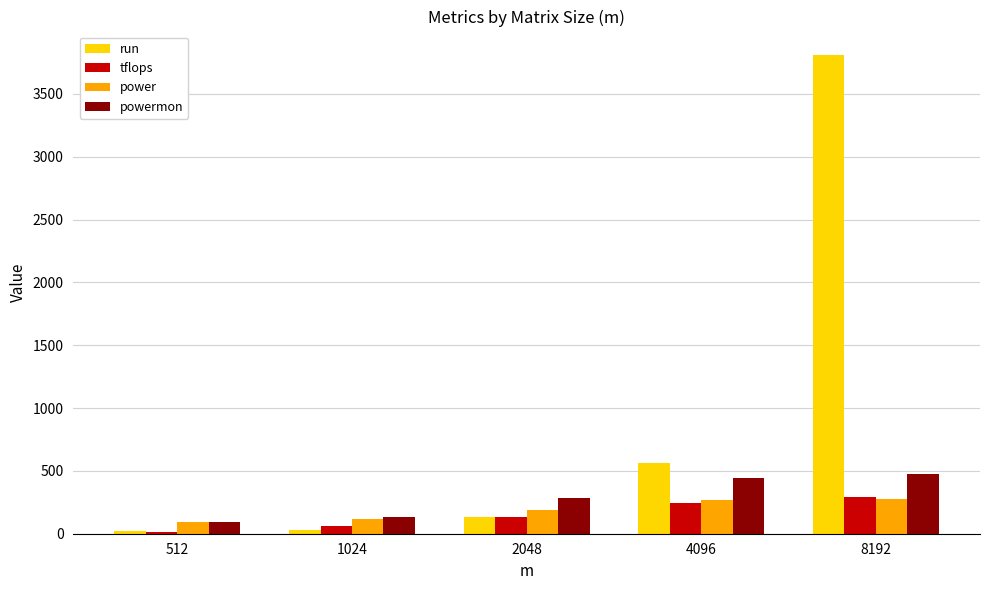

The power series shows 76.1 at 4096. True or false?

False